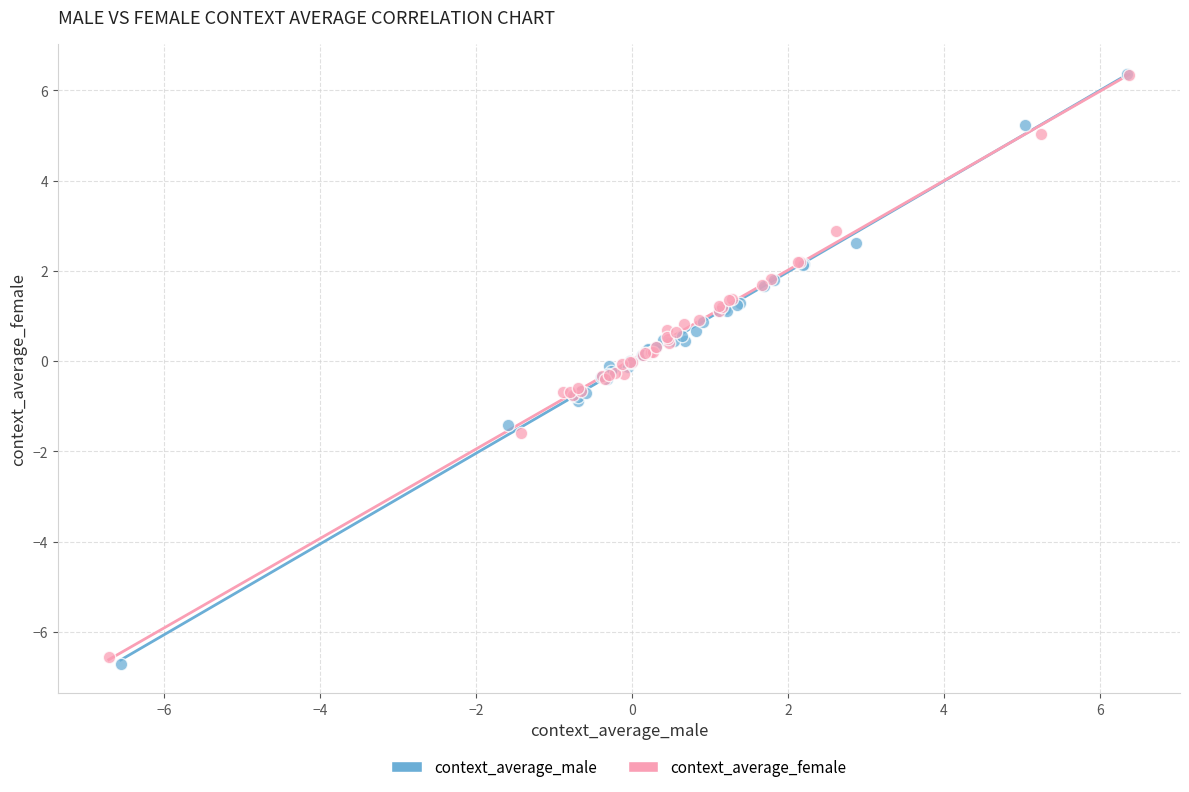

Which series has the largest Y range (max minus min)?

context_average_male